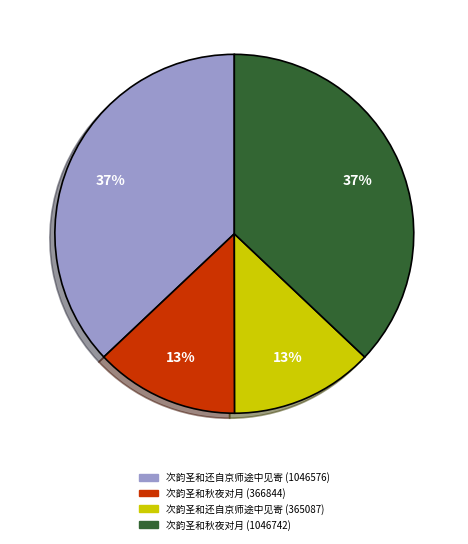

How many segments does this pie chart have?

4